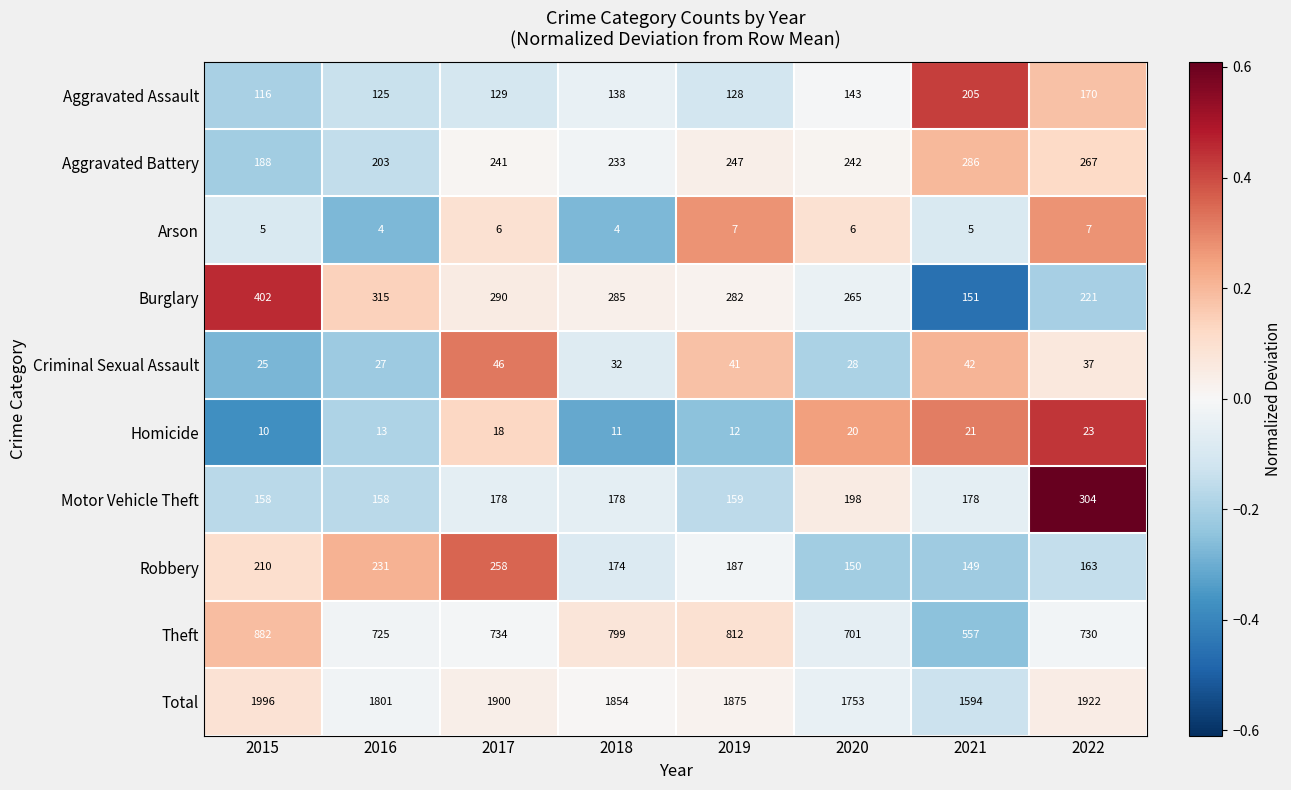

Where is Robbery nearest to the value 203?

2015